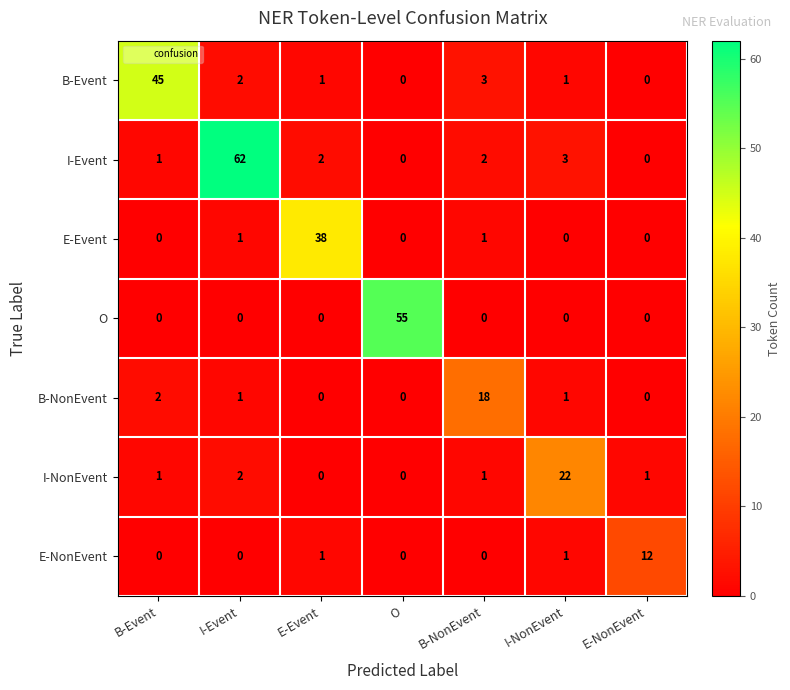

At which category is the sum across all series the highest?

I-Event